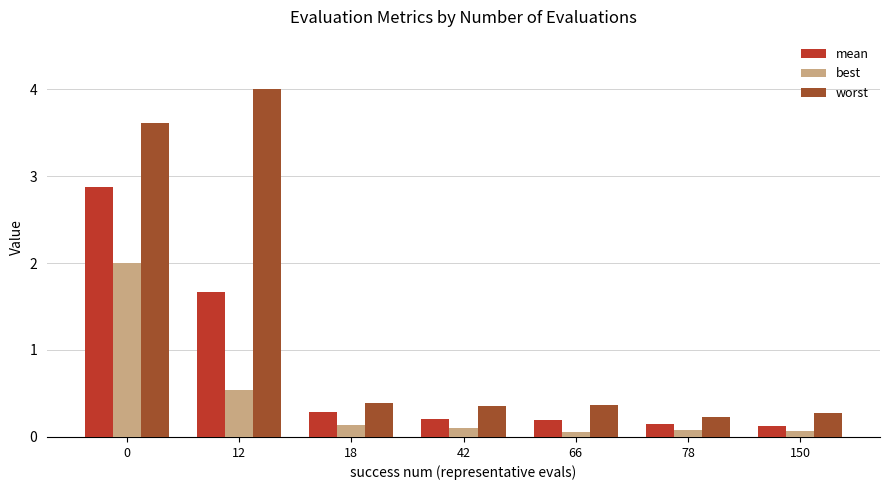

At which label is best closest to 1?

12